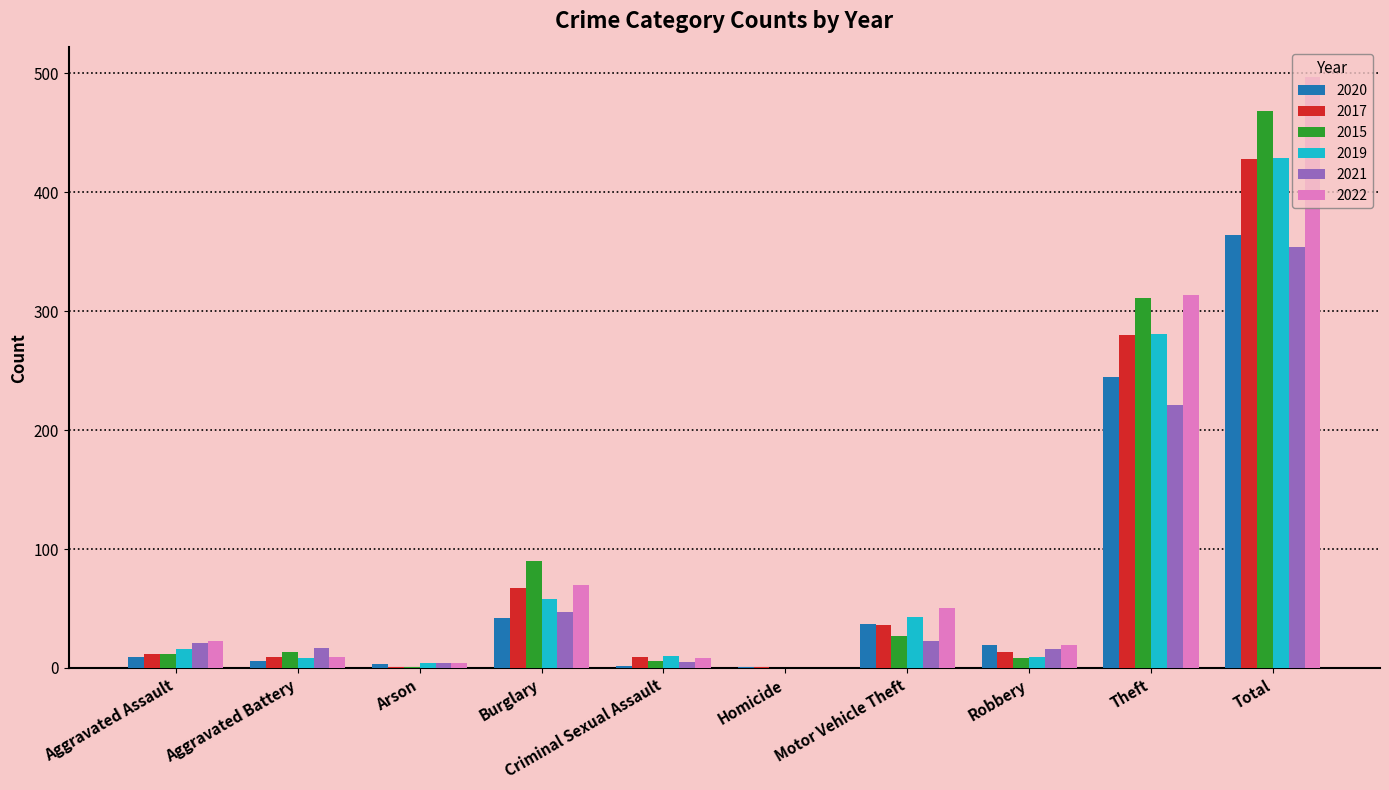

The 2022 series shows 70 at Burglary. True or false?

True